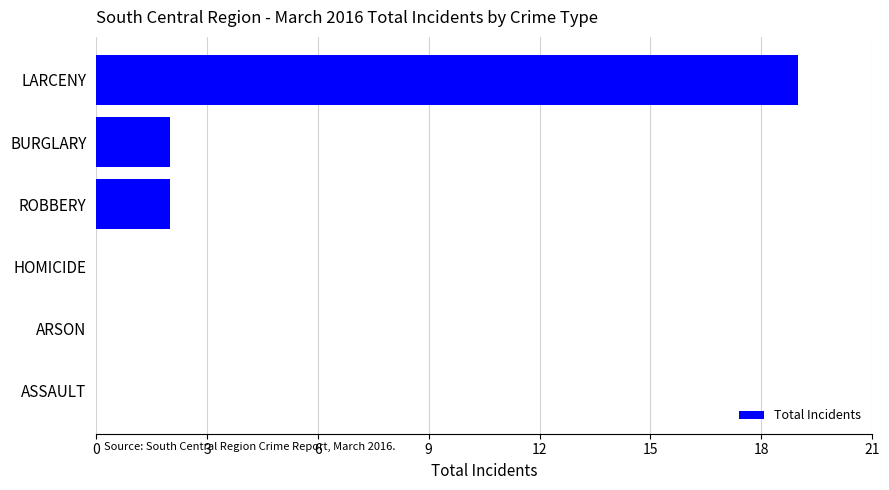

What is the sum of all values?

23